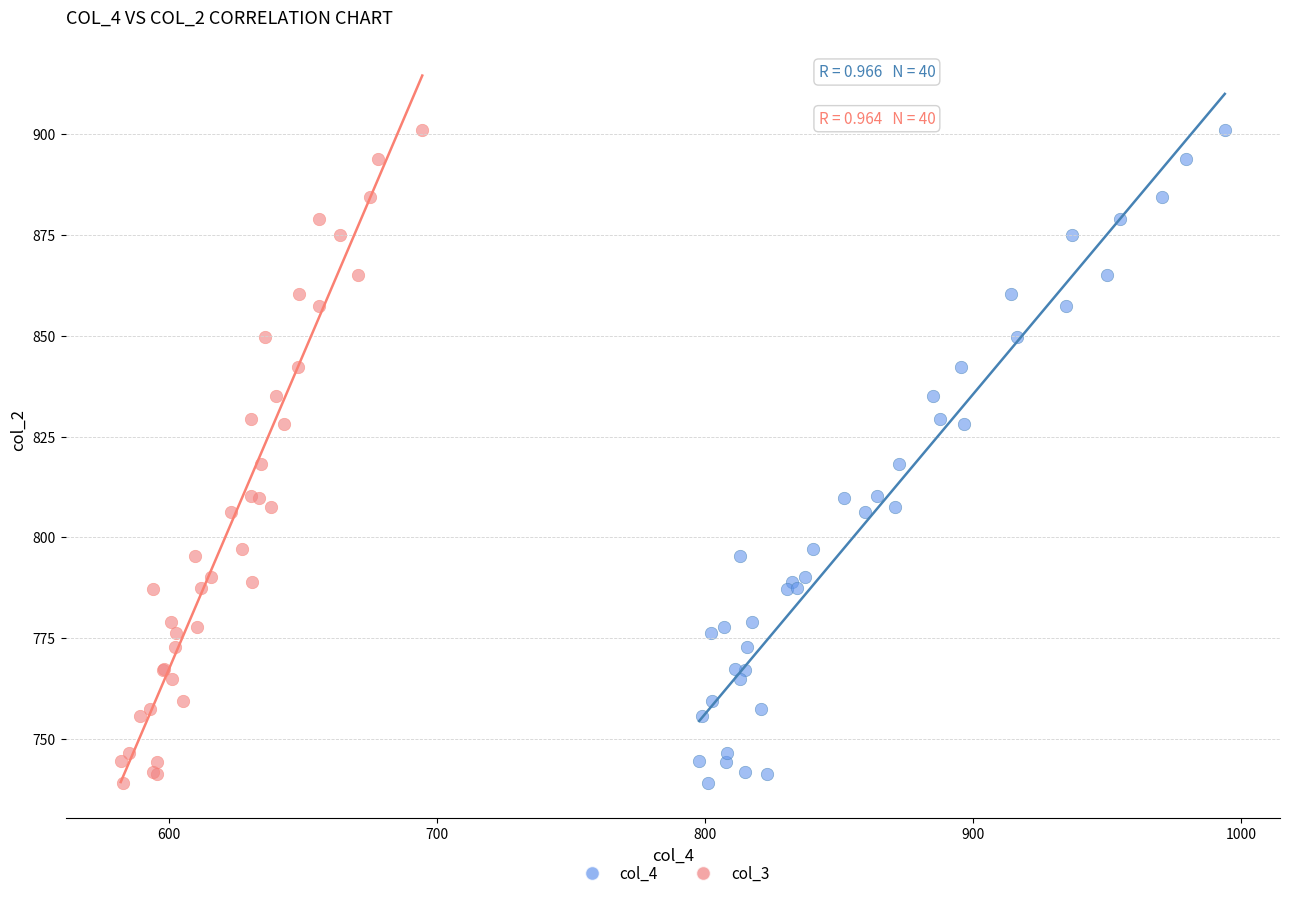

What are all the series names shown in the legend?

col_4, col_3